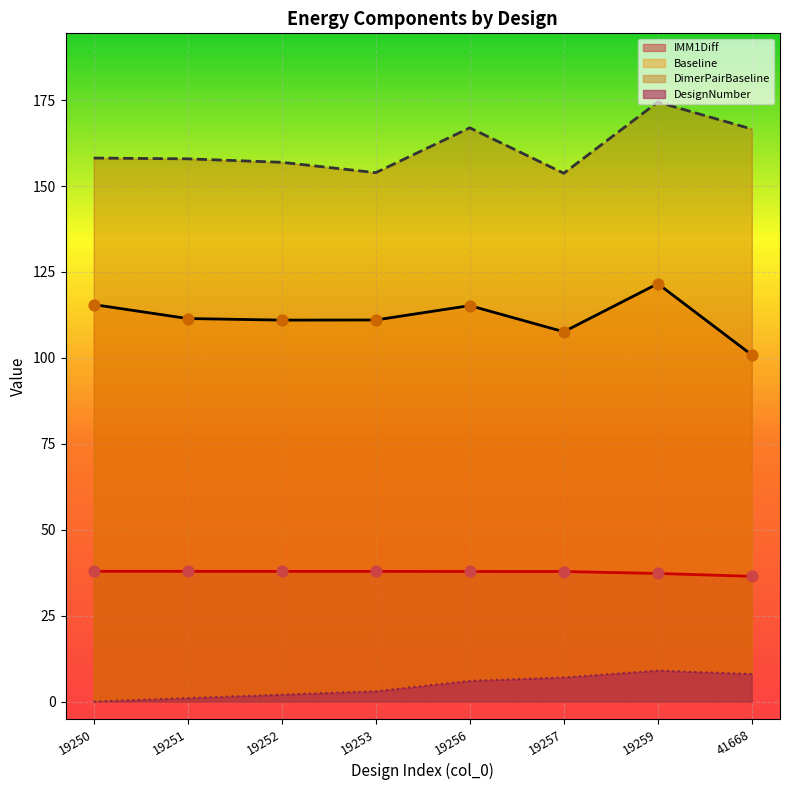

What are all the series names shown in the legend?

IMM1Diff, Baseline, DimerPairBaseline, DesignNumber